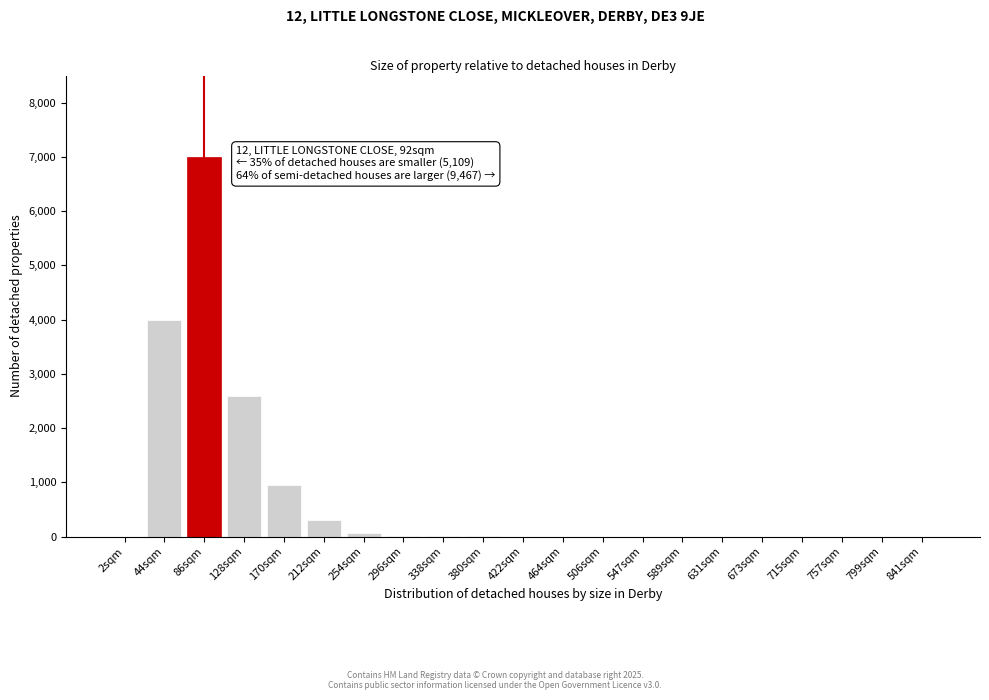

At which label is the value closest to 3500?

44sqm